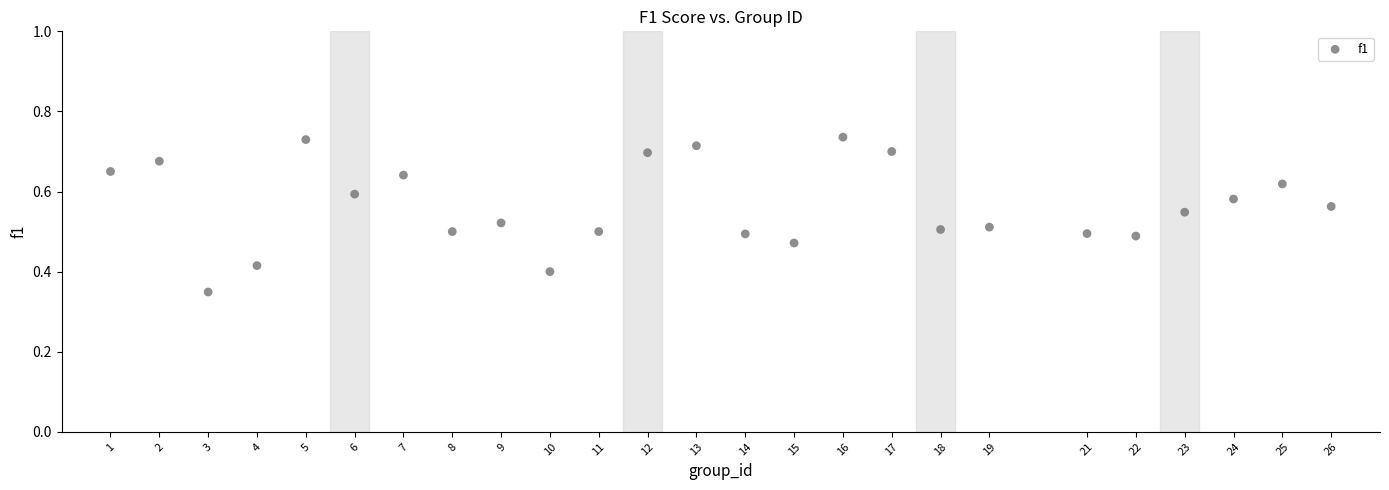

What is the range of X values (max minus min)?

25.0